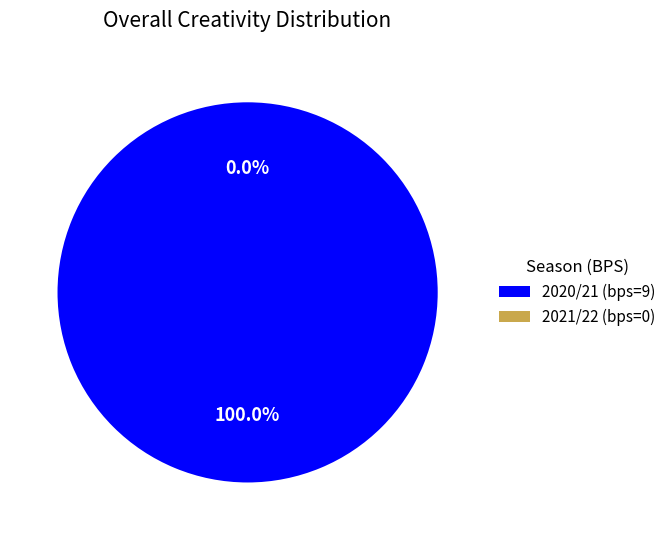

To the nearest percent, what is the difference between the 0 and 9 slice percentages?

100%